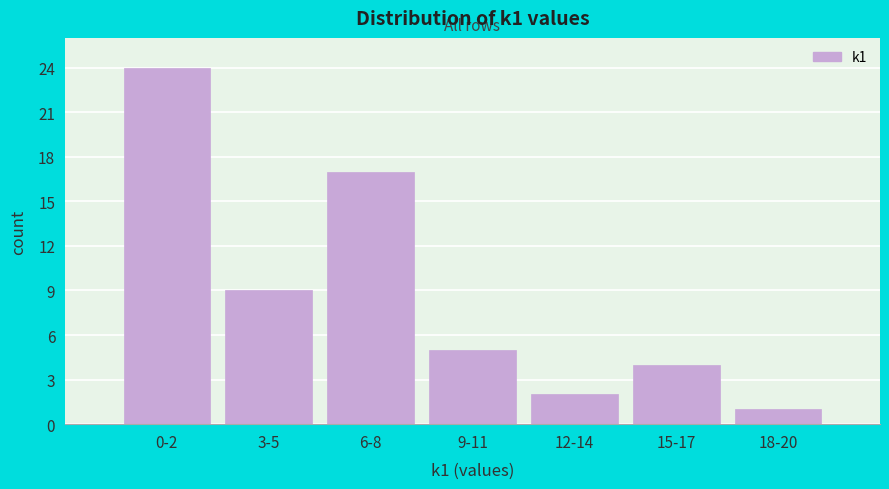

Reading left to right, transcribe all the data shown in this chart.

24	9	17	5	2	4	1